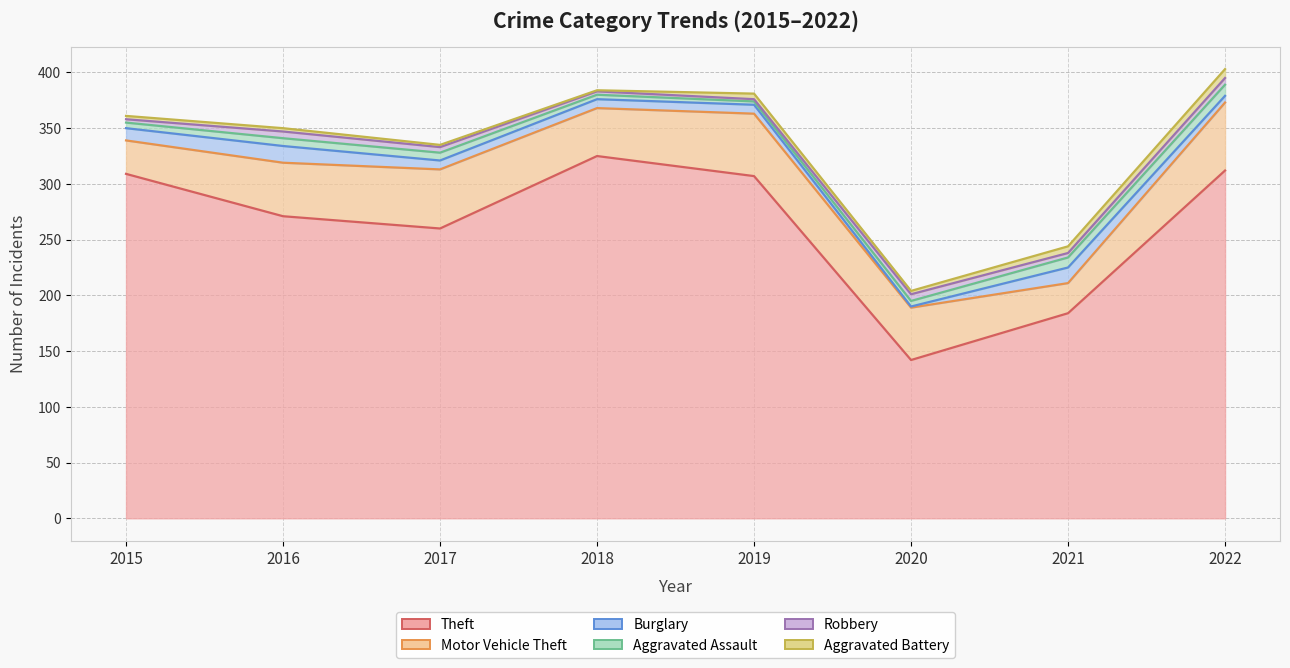

Reading left to right, list all the values displayed in this chart.

Theft: 309	271	260	325	307	142	184	312
Motor Vehicle Theft: 30	48	53	43	56	47	27	61
Burglary: 11	15	8	8	8	1	14	6
Aggravated Assault: 5	7	7	4	3	5	9	10
Robbery: 3	6	5	3	2	6	4	6
Aggravated Battery: 3	3	2	1	5	3	6	8